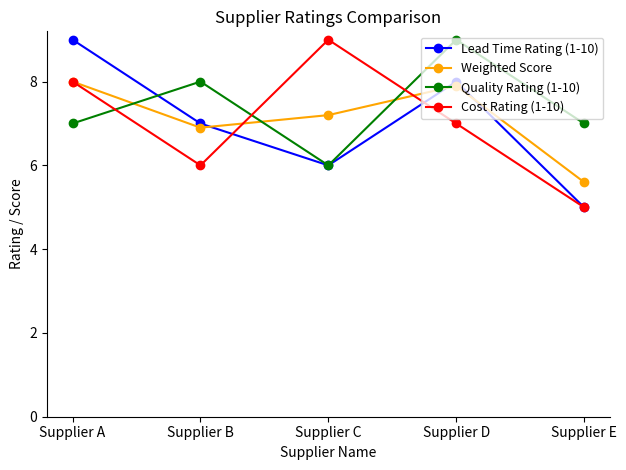

At which category does Weighted Score reach its first local valley?

Supplier B